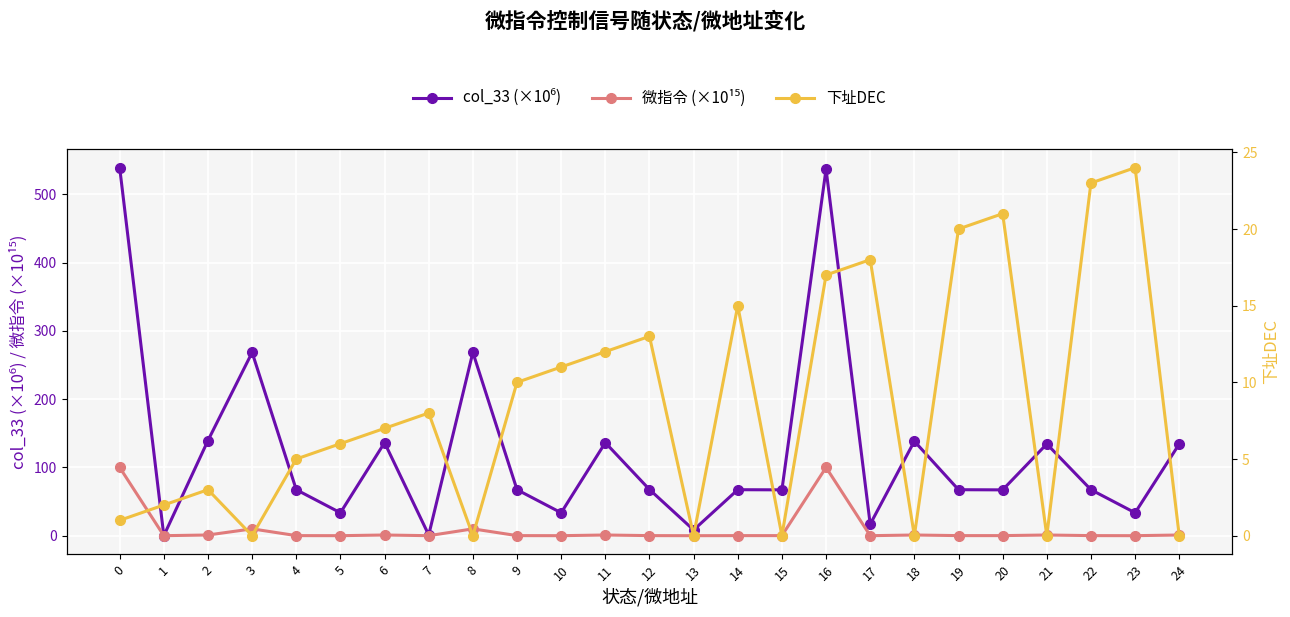

How many values in the 下址DEC series exceed 7?

12